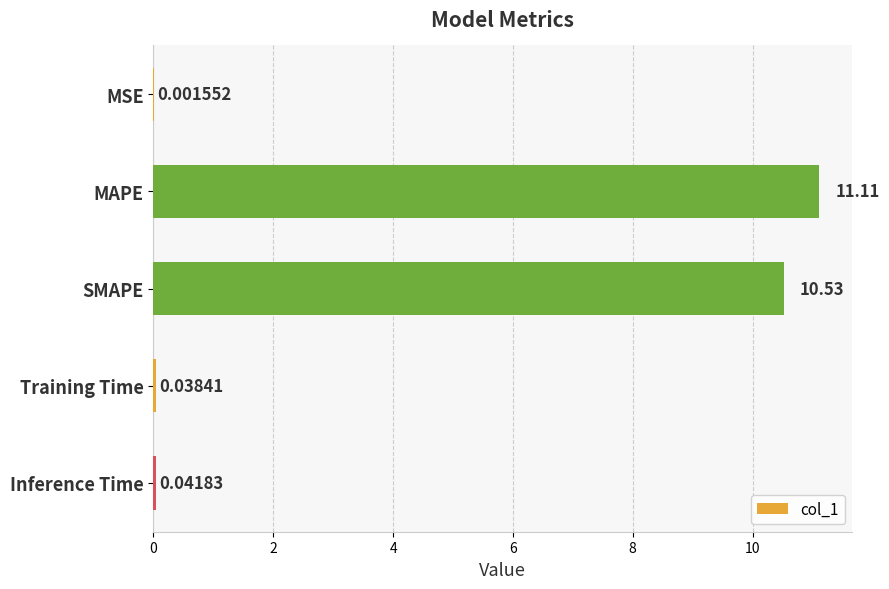

Which label corresponds to the largest value in the chart?

MAPE